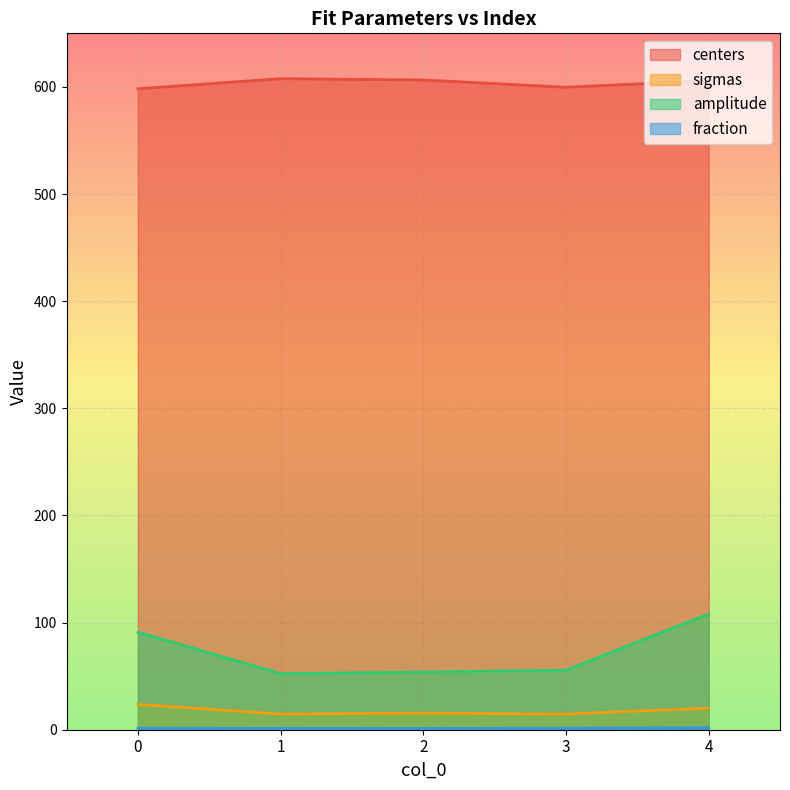

How many lines are shown in the chart?

4